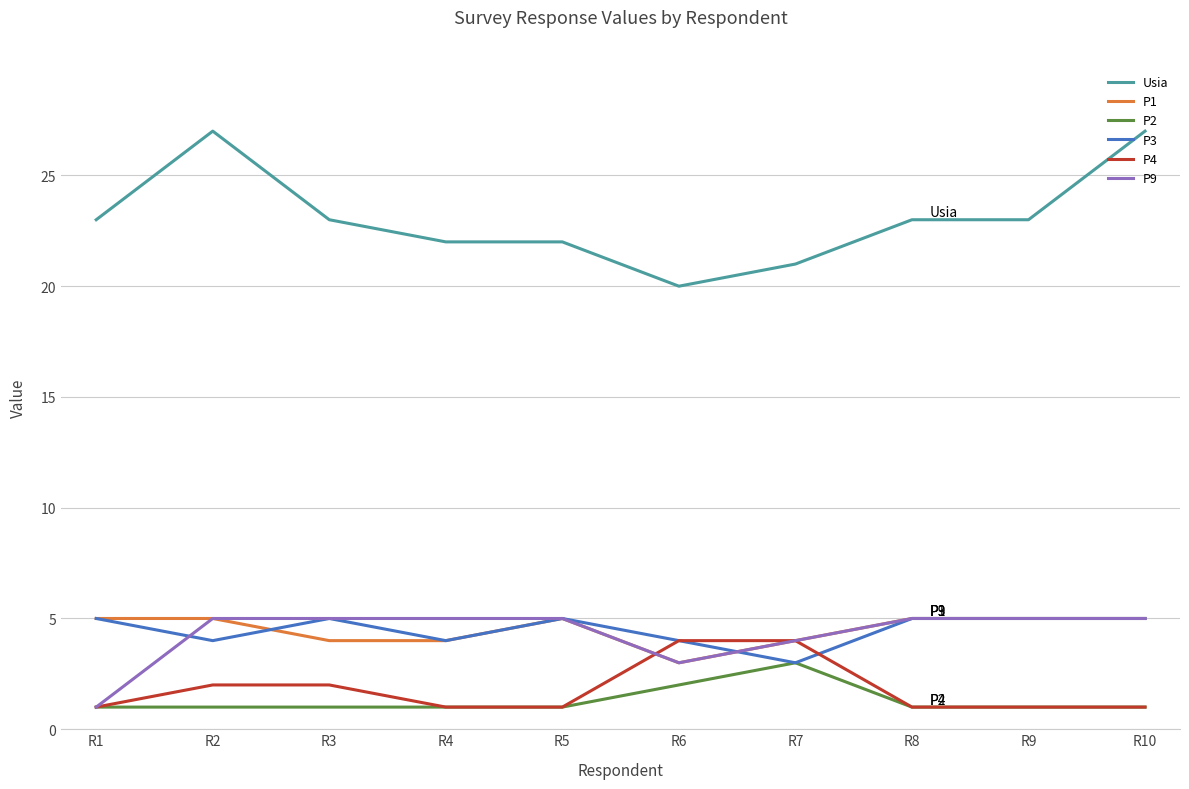

What is the difference between the maximum and second lowest values in the P9 series?

2